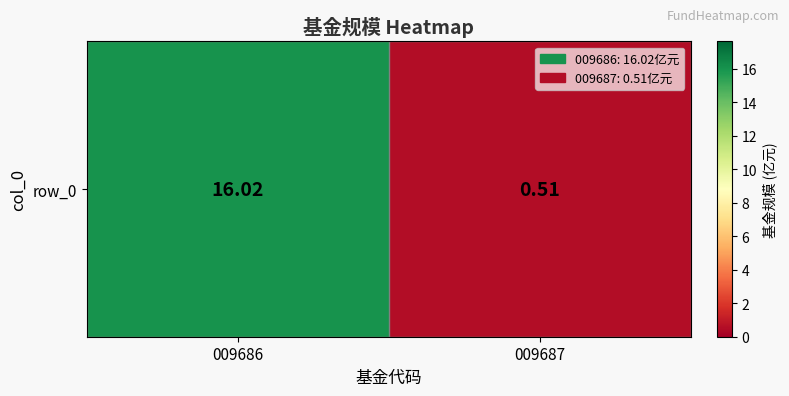

Reading left to right, transcribe all the data shown in this chart.

009686=16.0	009687=0.5